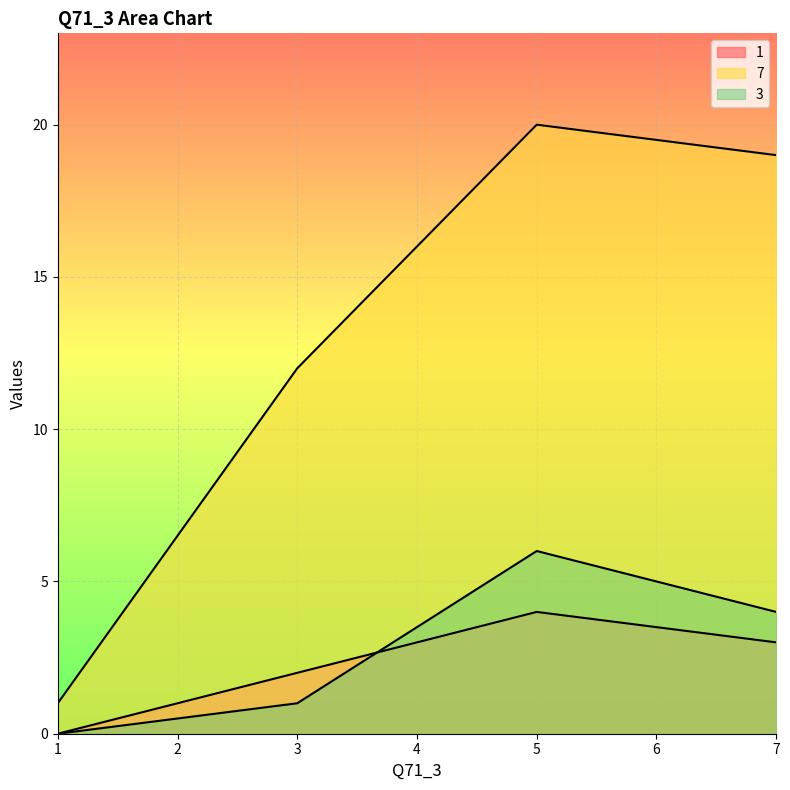

How many lines are shown in the chart?

3